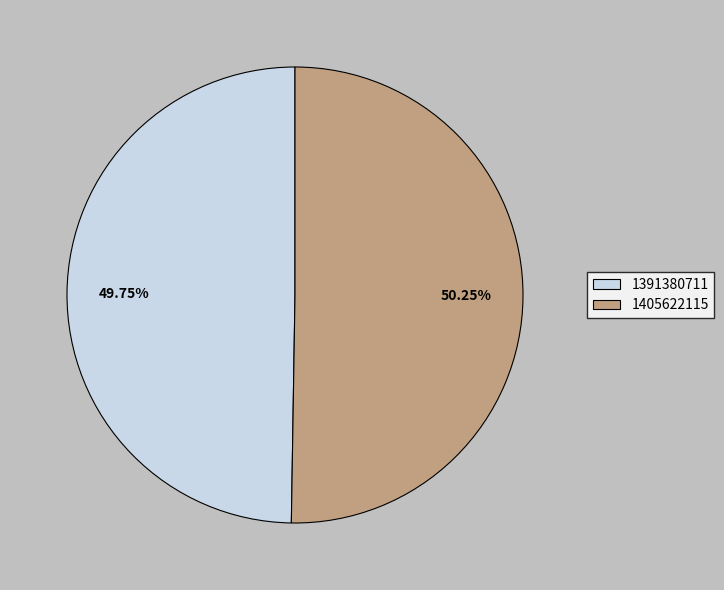

What is the largest slice in the pie chart?

1405622115